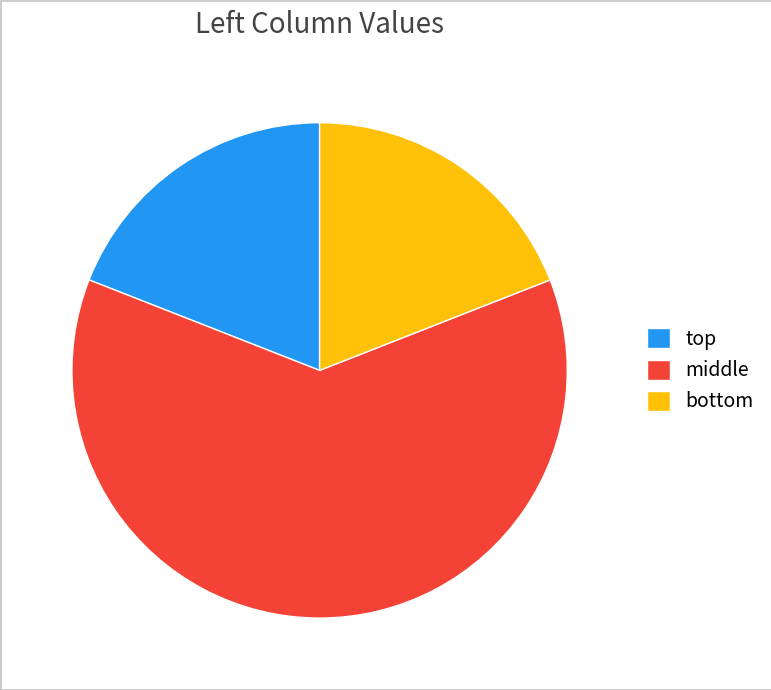

Does any single category account for the majority?

Yes